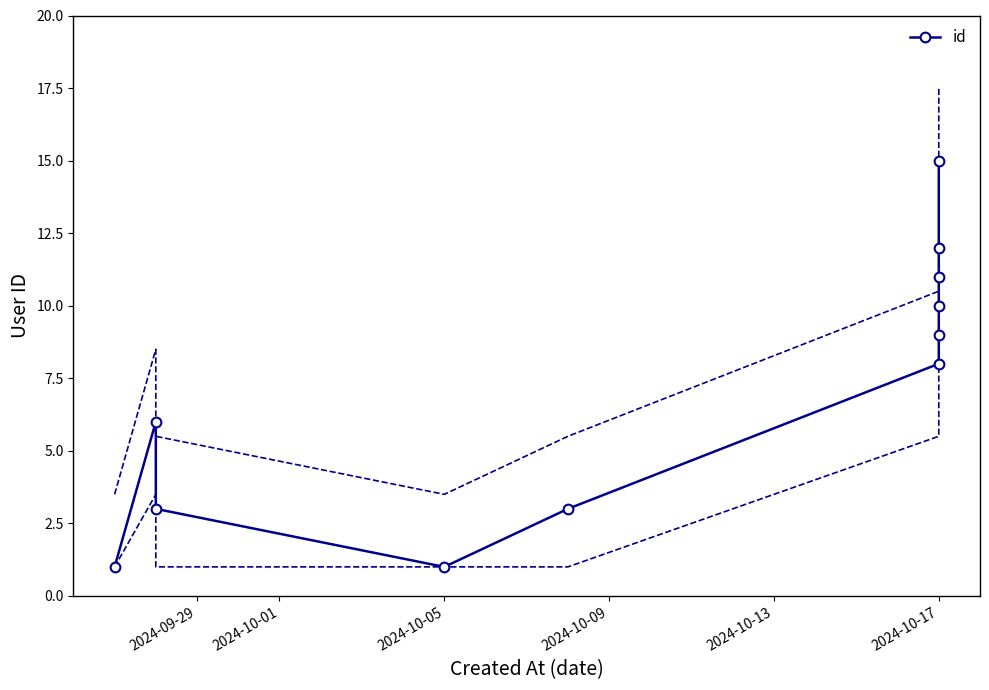

Between 2024-10-13 and 8, which is larger?

8